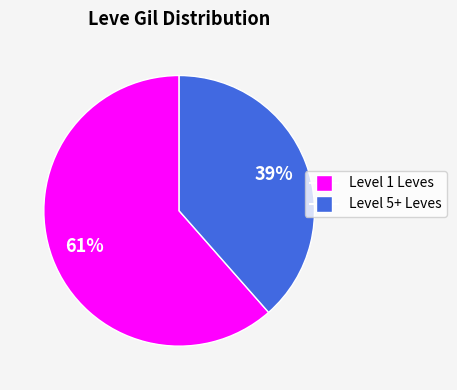

Is there a majority slice in this chart?

Yes